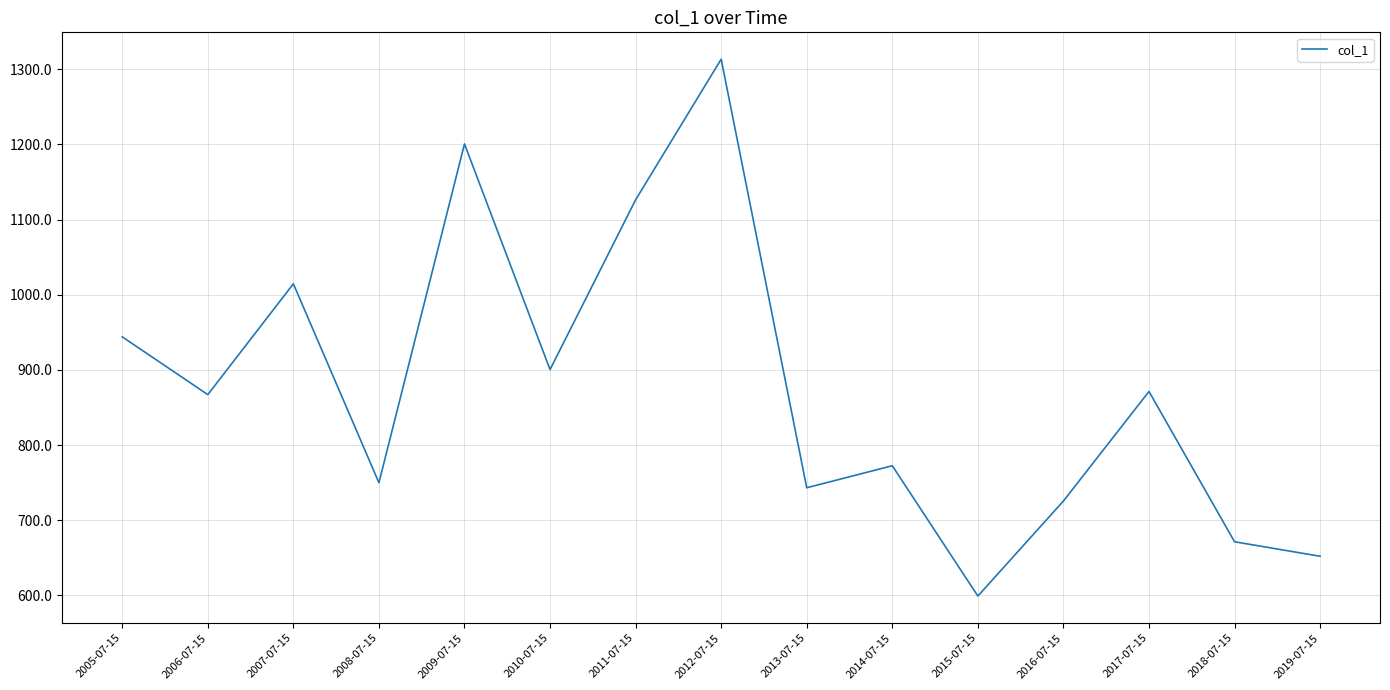

What value does the data have at 2017-07-15?

871.4